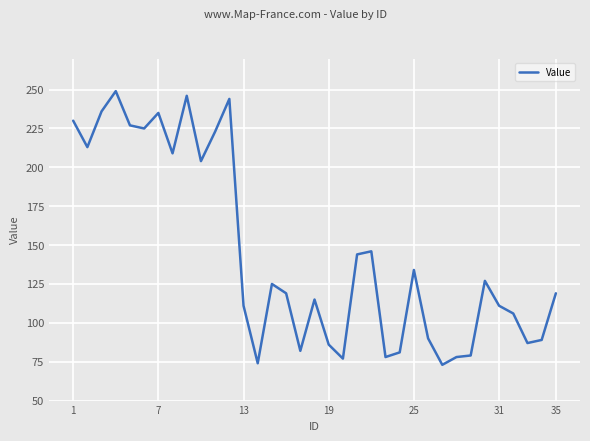

What is the difference between the maximum and minimum values?

176